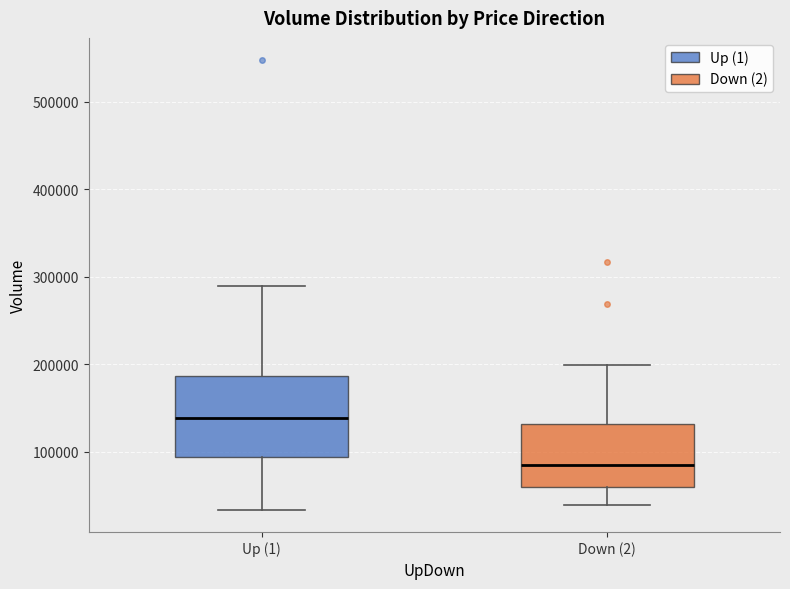

Which box has the lowest median line?

Down (2)